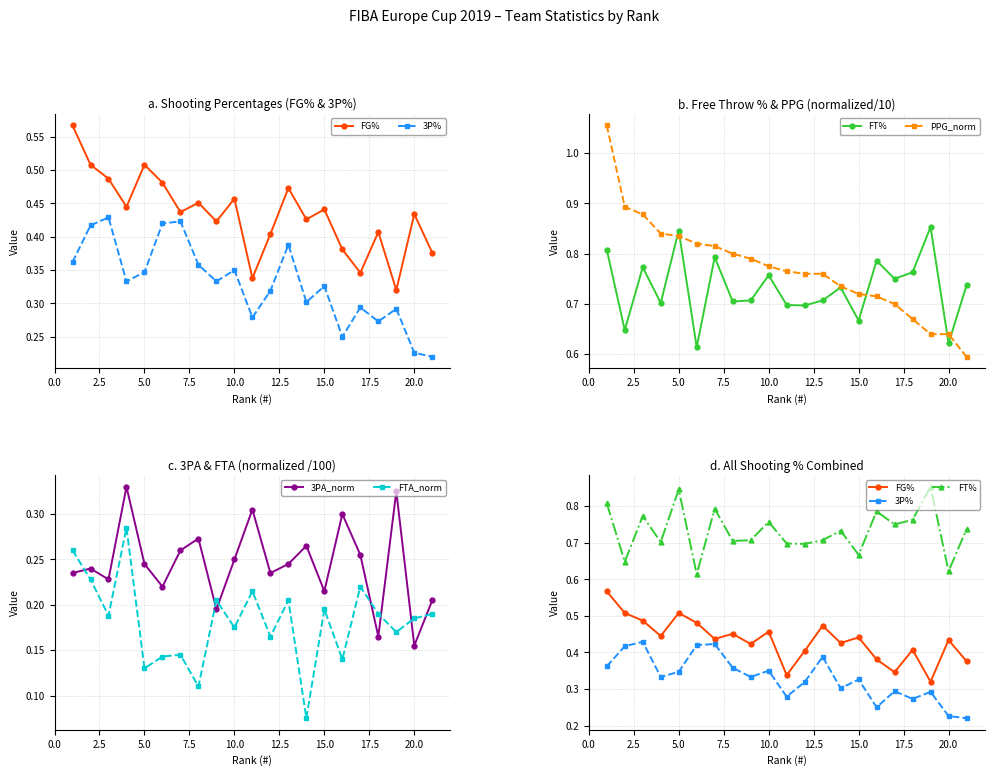

What is the value of the FT% point at the 17th from the left?

0.8